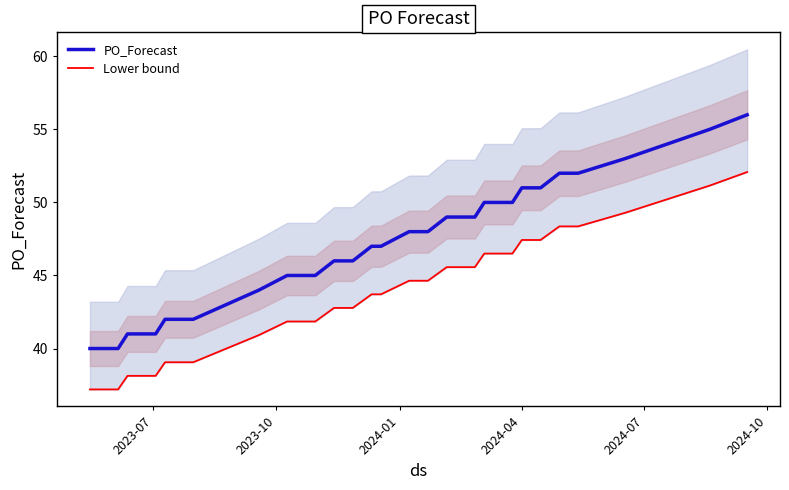

What is the highest value of the PO_Forecast series?

56